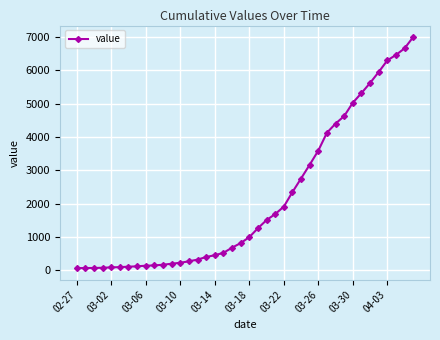

What is the value of the 20th point from the left?

816